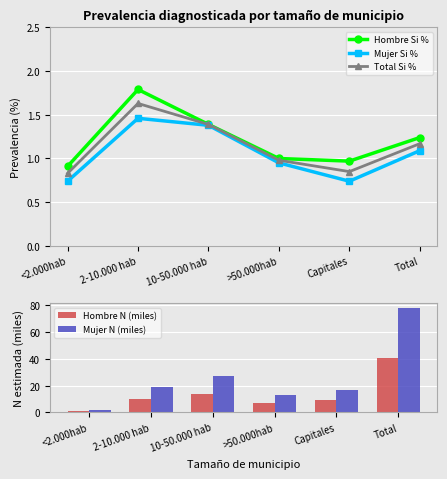

Which series has the largest total across all categories?

Mujer N (miles)